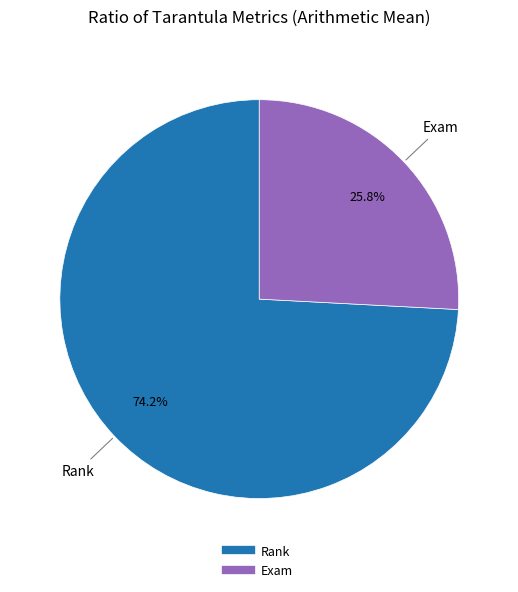

How many segments does this pie chart have?

2